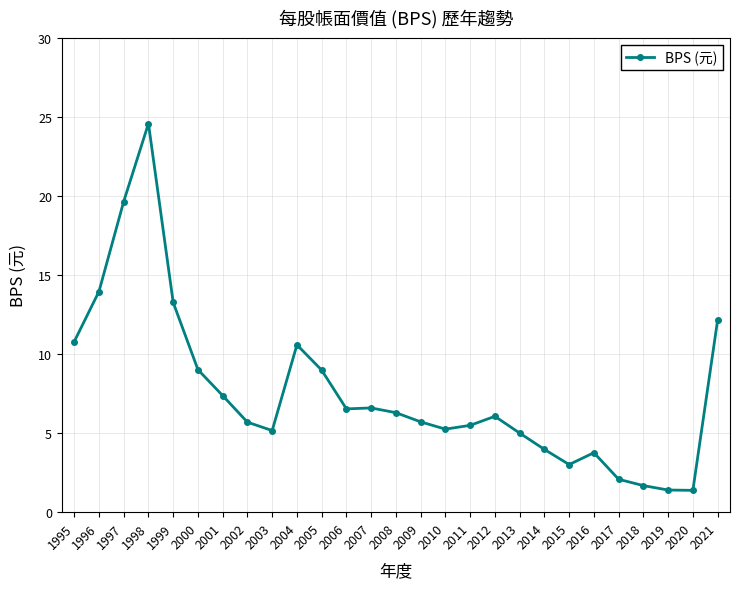

How many values are below 6?

13